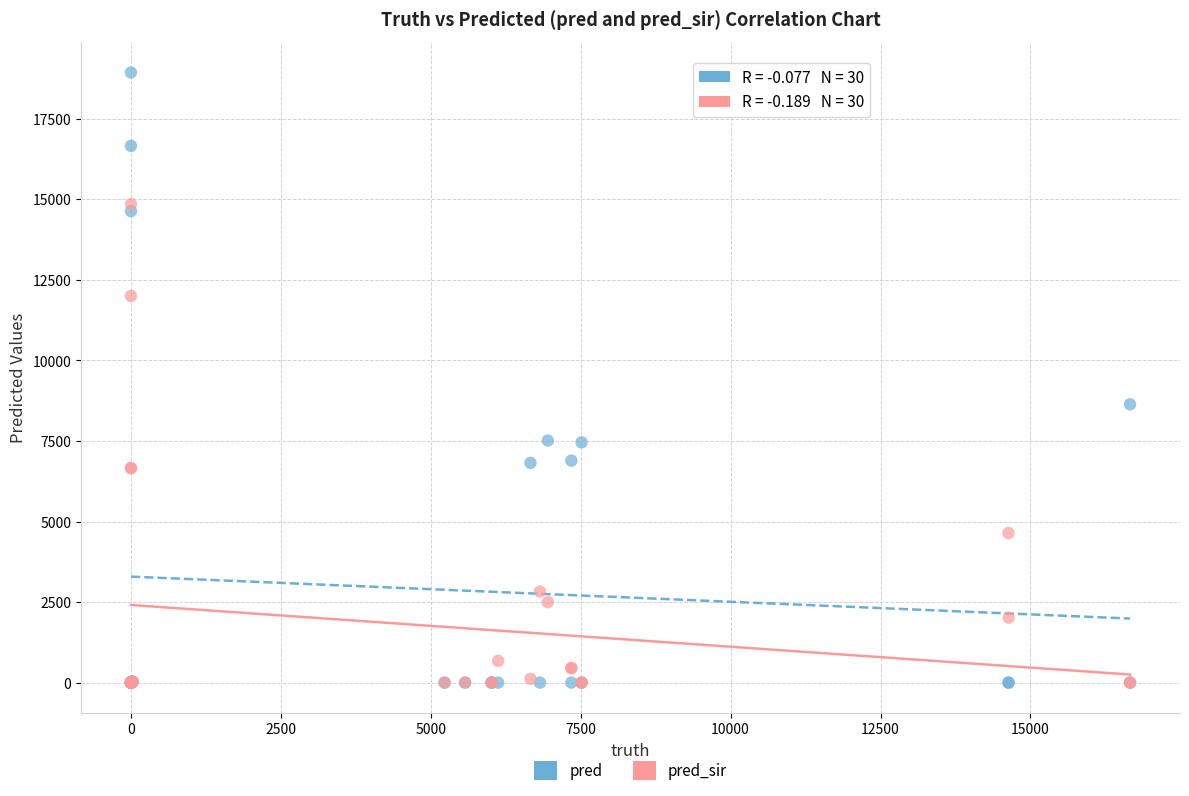

Which series reaches the maximum Y coordinate?

pred